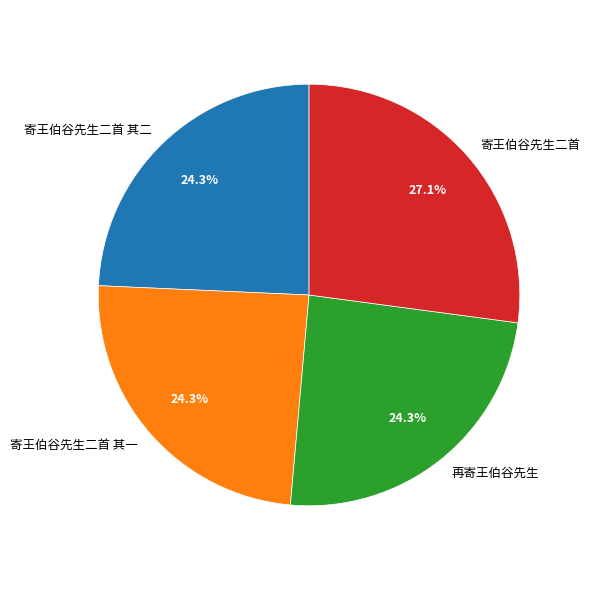

Does 寄王伯谷先生二首 其一 represent more than half of the total?

No